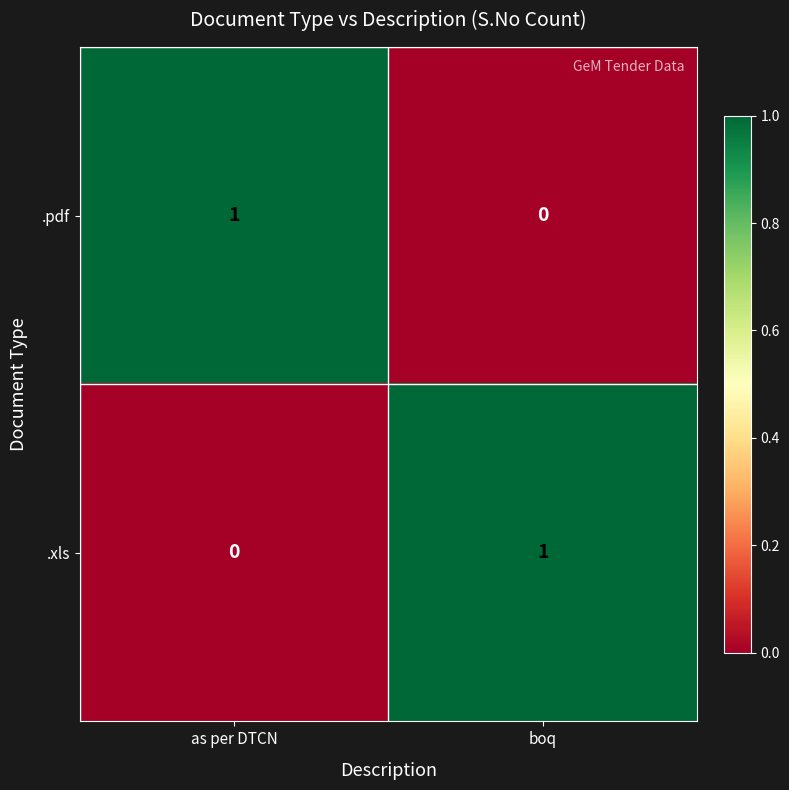

At as per DTCN, list the series in order from smallest to largest.

.xls, .pdf